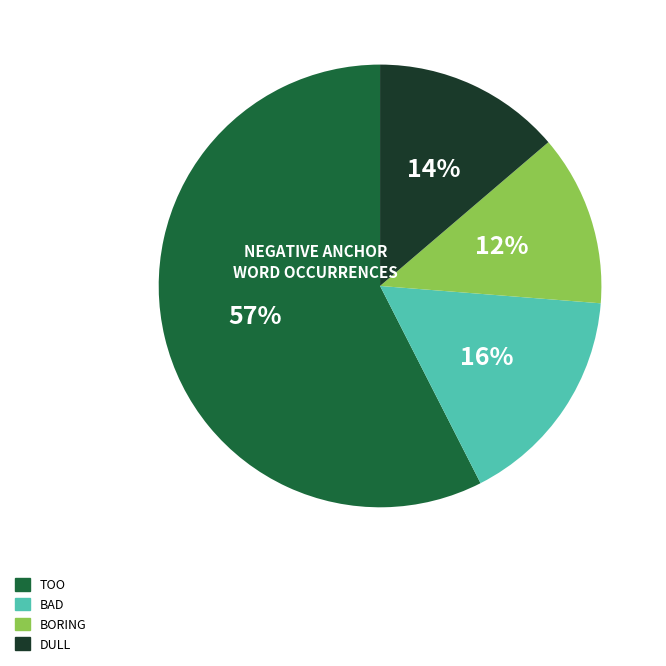

To the nearest percent, what is the average slice percentage?

25%